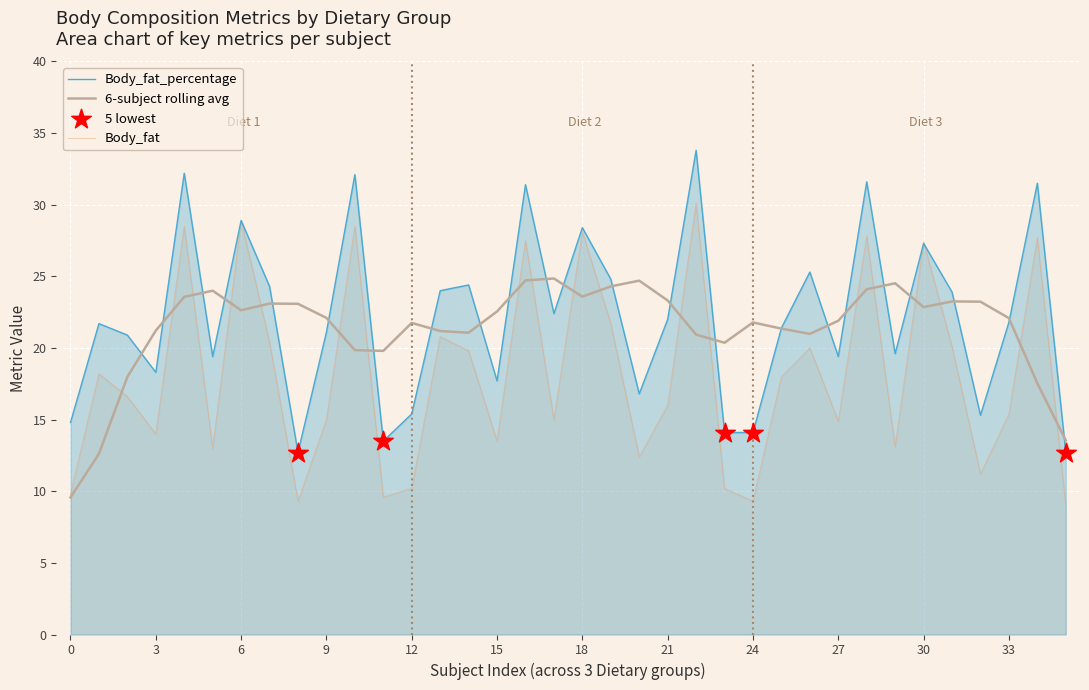

At how many categories does at least one series exceed 7?

36